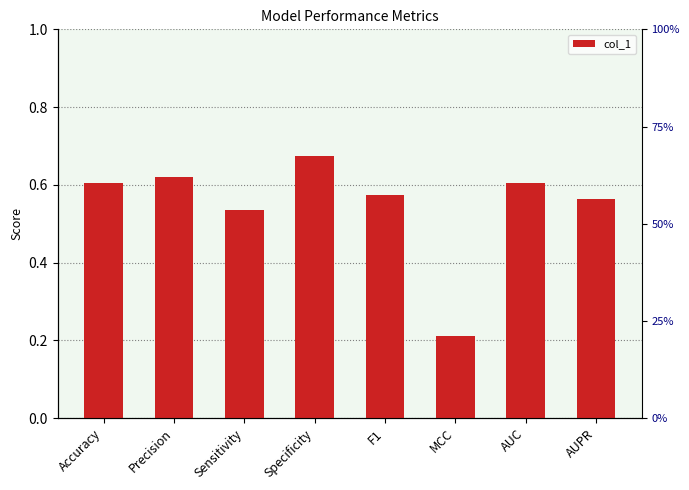

What position from the right is MCC?

3